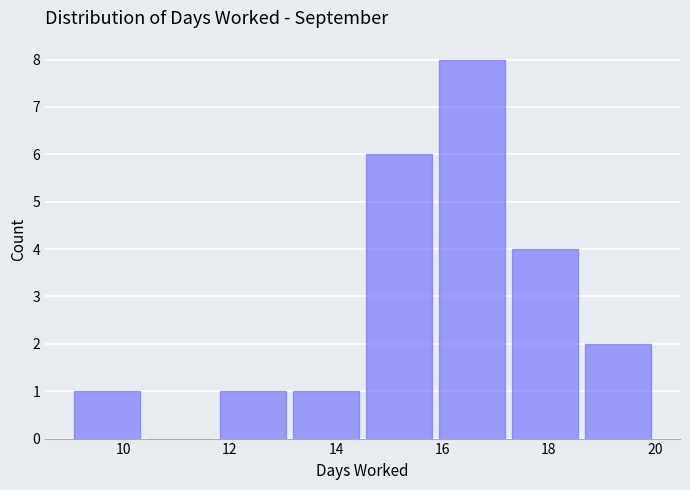

How tall is the bar that spans 11.8 to 13.2 on the x-axis? Neither the bar edges nor the heights are printed on the chart, so give them approximately, as read against the axes.

1